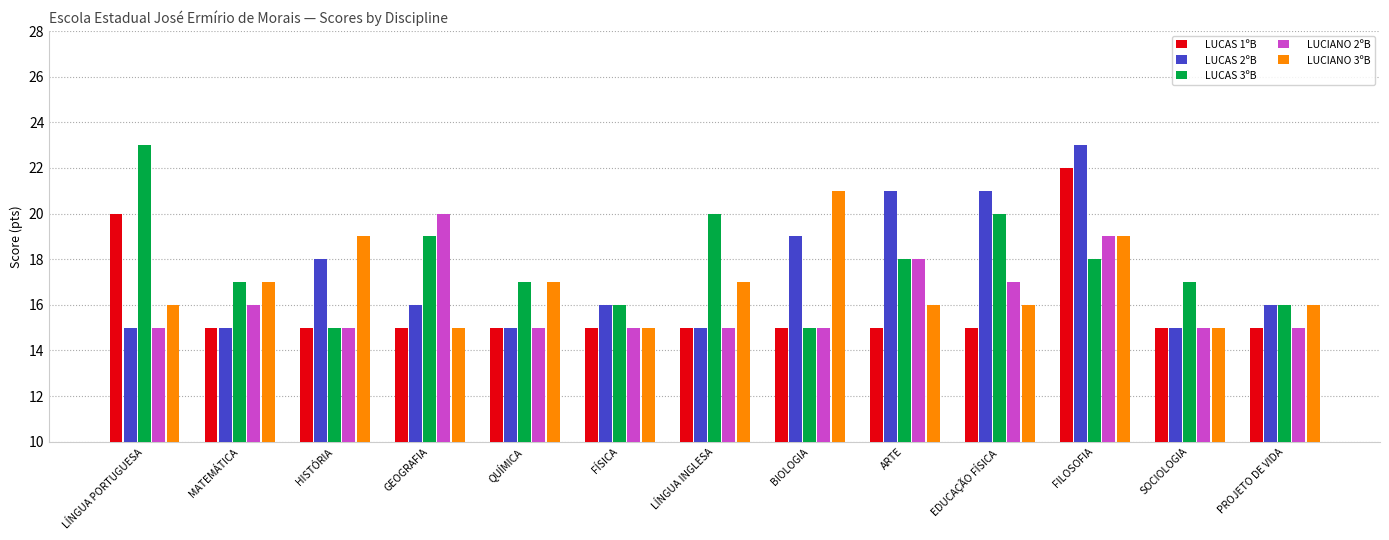

What is the spread (max minus min) of values at BIOLOGIA?

6